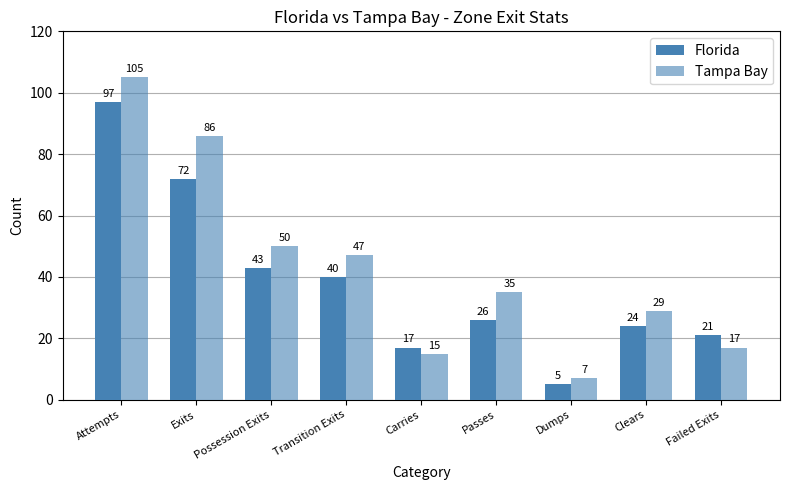

At how many categories does at least one series exceed 85?

2